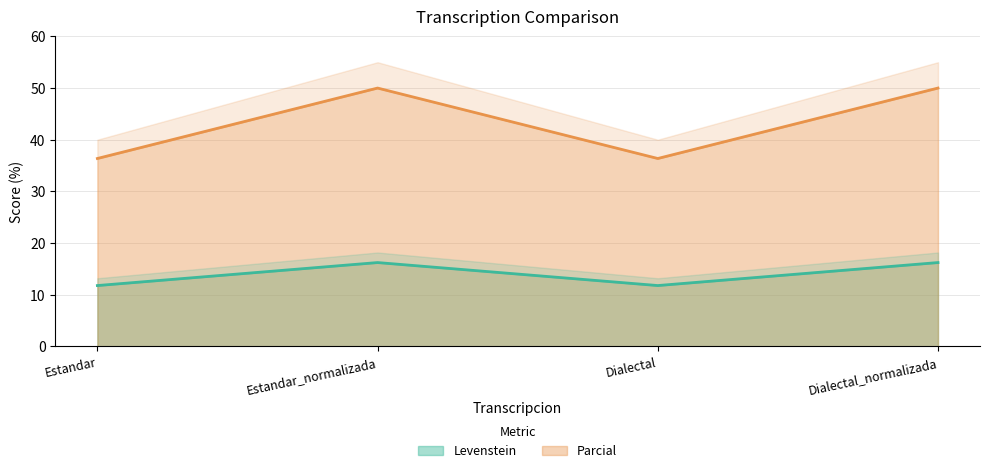

True or false: Parcial and Levenstein intersect in this chart.

False